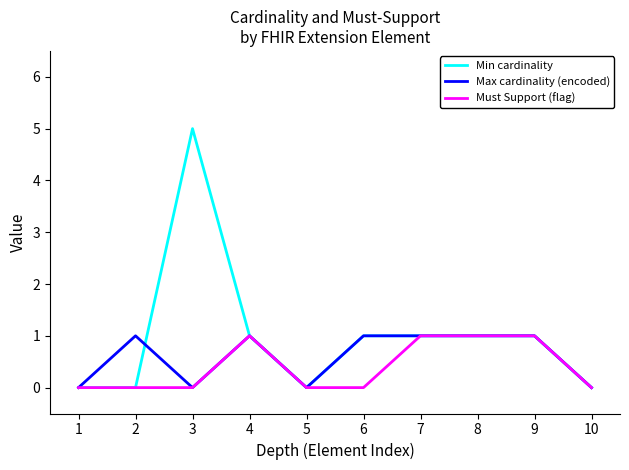

At which category is the sum across all series the highest?

3